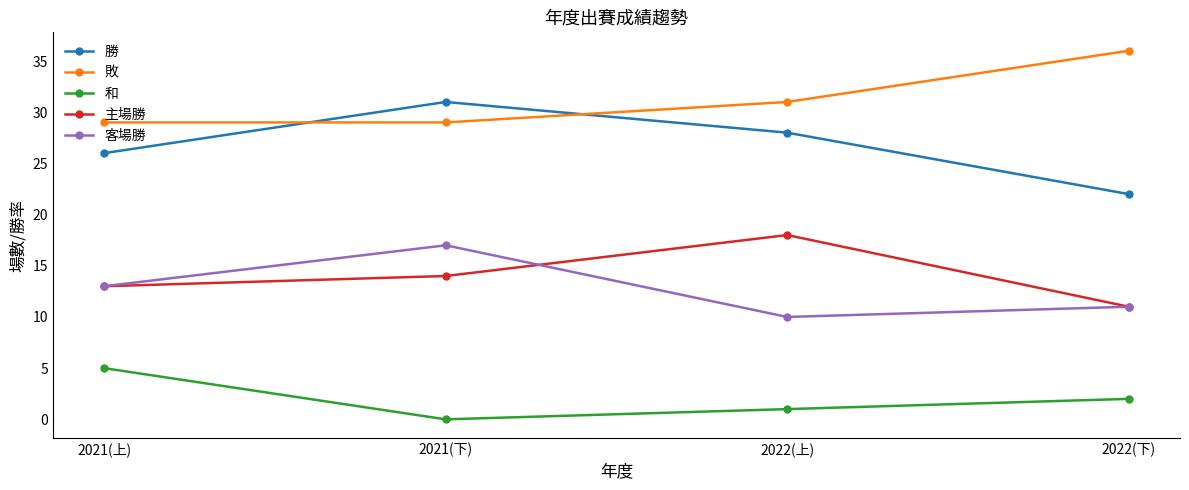

What is the value of the 客場勝 point at the 2nd from the left?

17